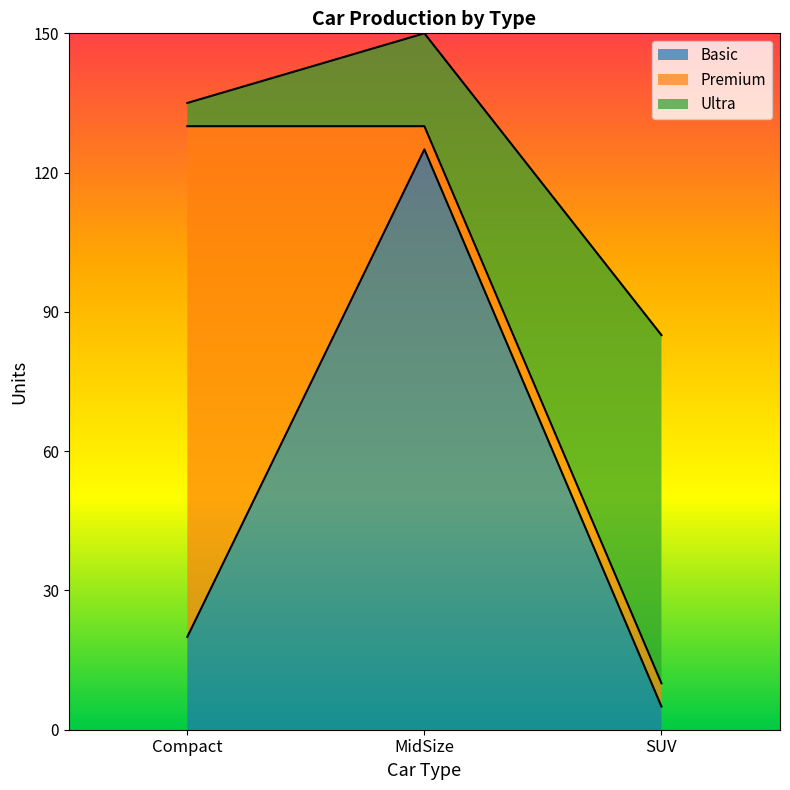

The Premium series shows 5 at MidSize. True or false?

True